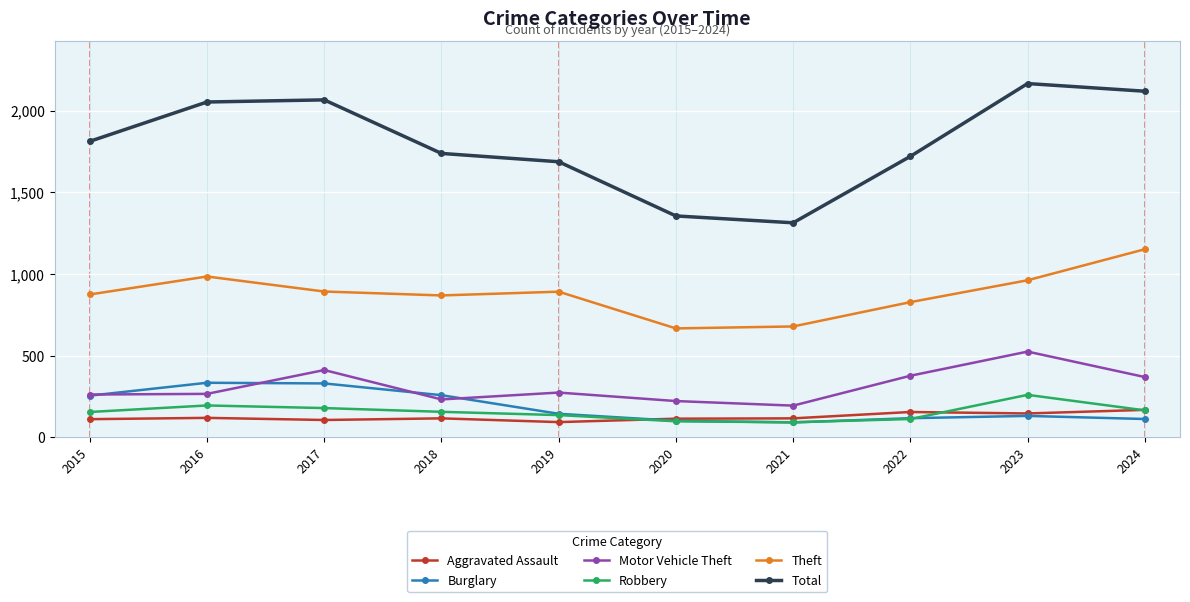

Count the number of data series in this chart.

6